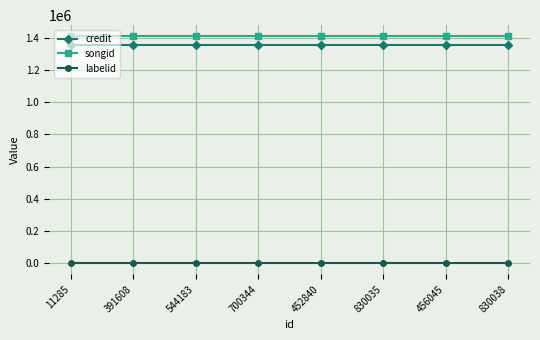

What is the value of the labelid point at the 3rd from the left?

198